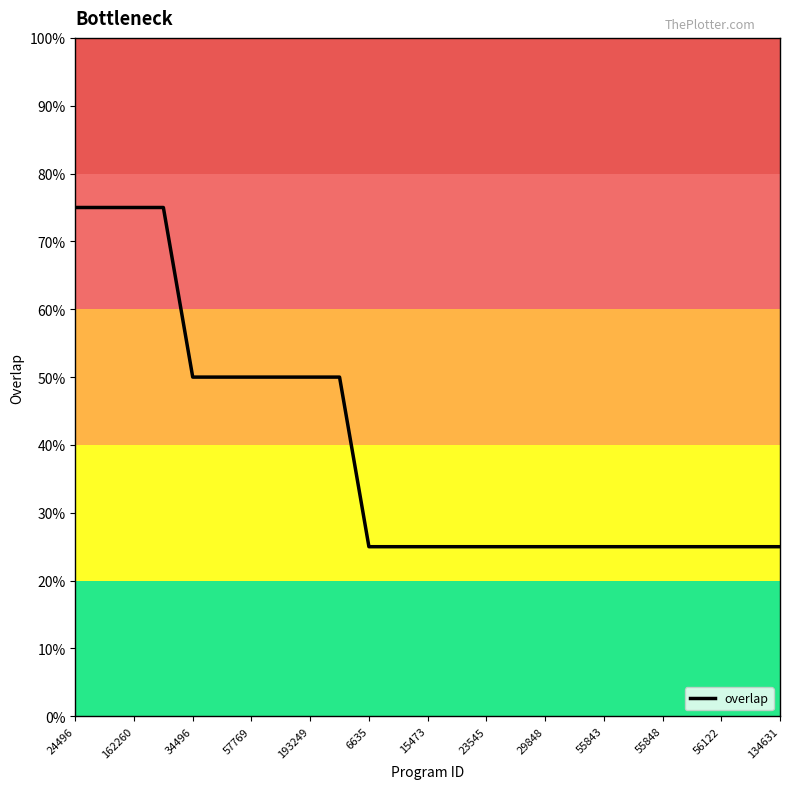

What is the maximum value shown in the chart?

75